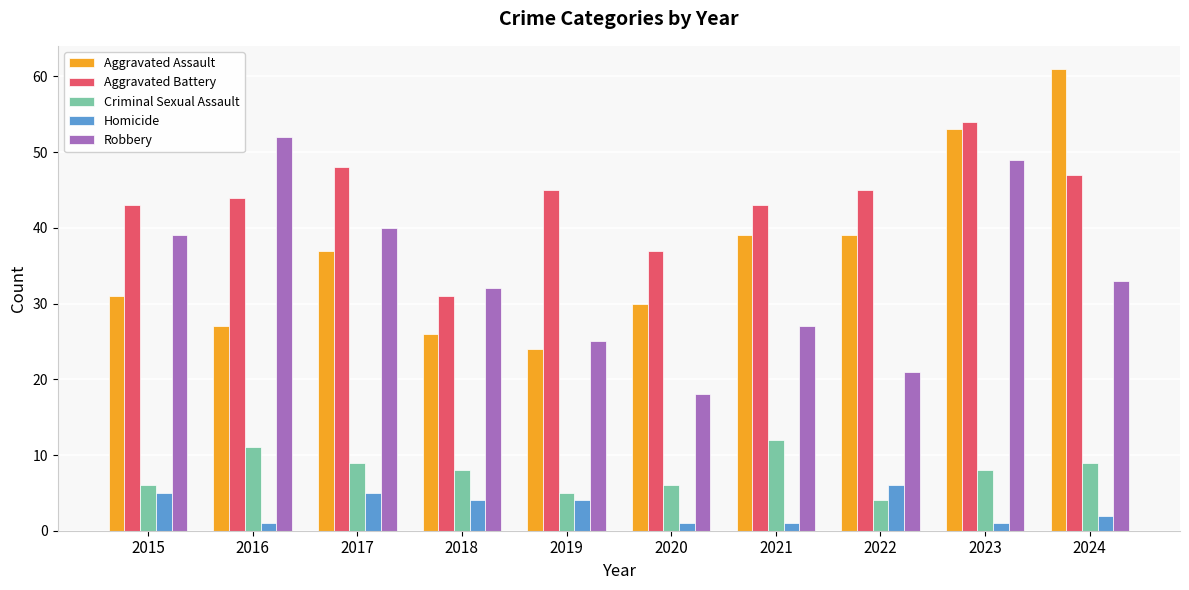

List the series in order of their peak value, highest first.

Aggravated Assault, Aggravated Battery, Robbery, Criminal Sexual Assault, Homicide